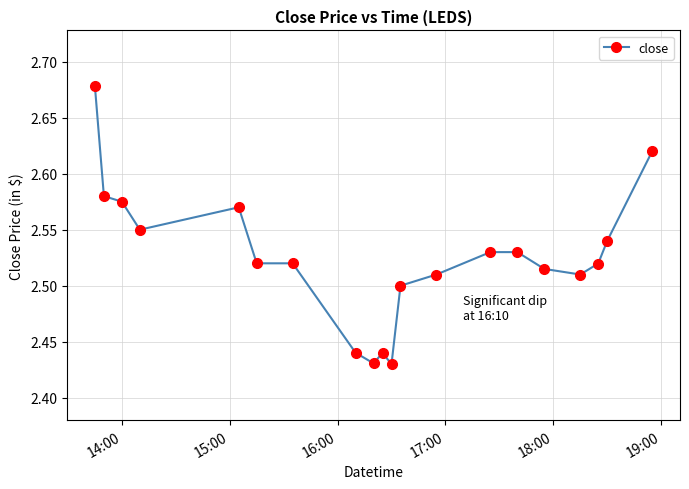

Count the values in the range 2 to 3.

20